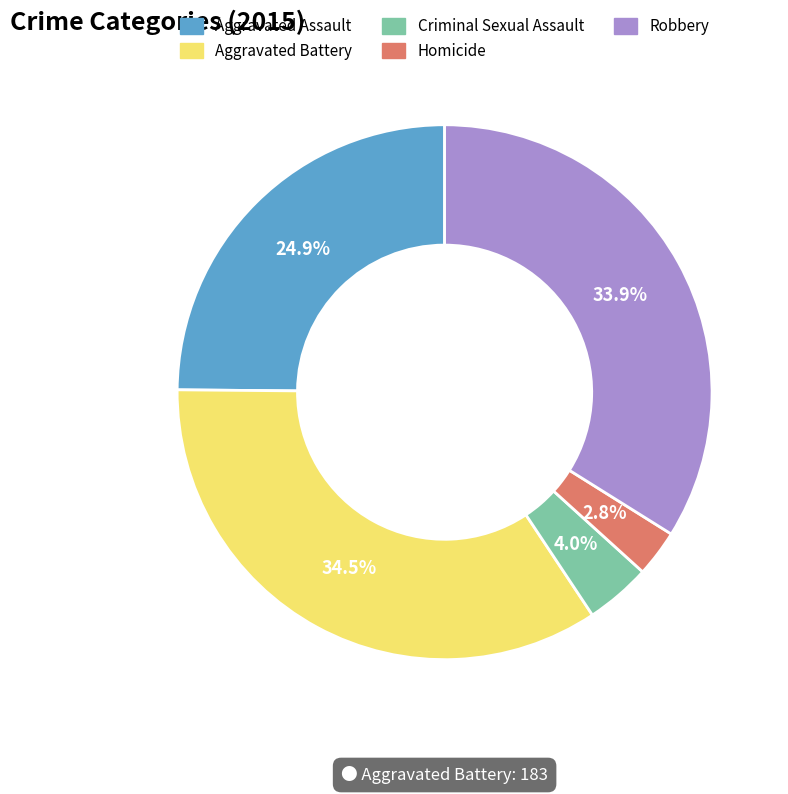

Between Robbery and Homicide, which is larger?

Robbery